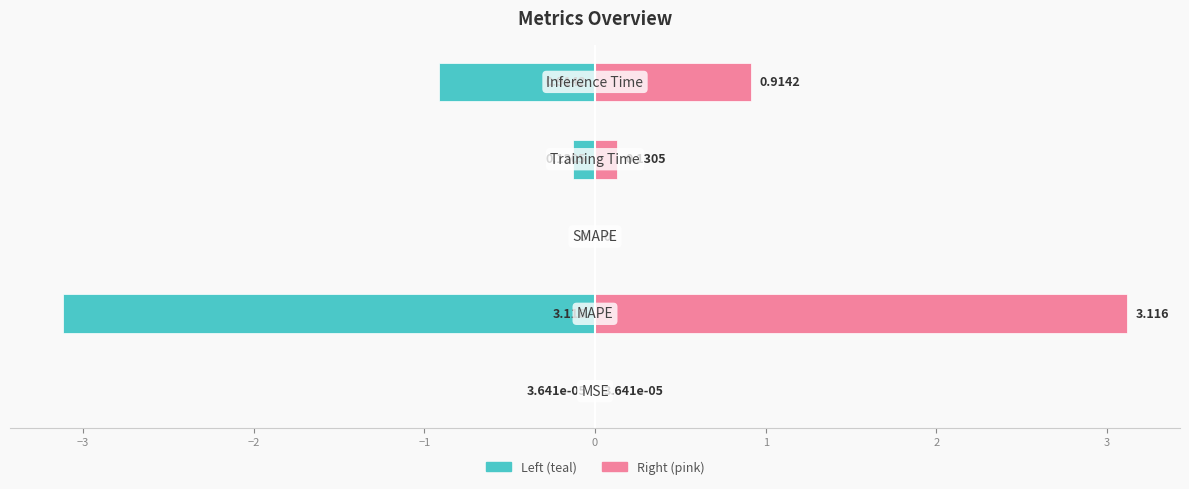

Reading right to left, what are all the values shown in this chart?

col_1 (left): -0.9	-0.1	0.0	-3.1	-0.0
col_1 (right): 0.9	0.1	0.0	3.1	0.0